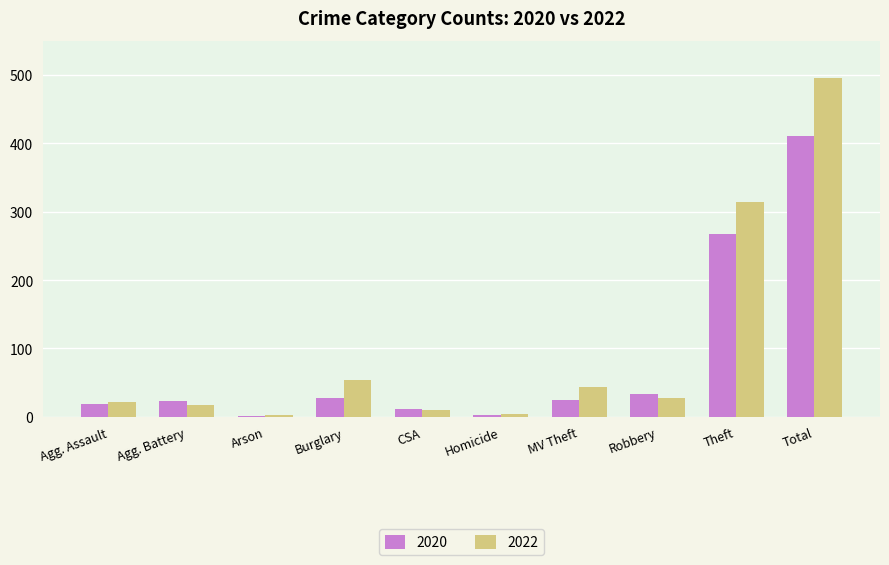

At which category is the sum across all series the highest?

Total